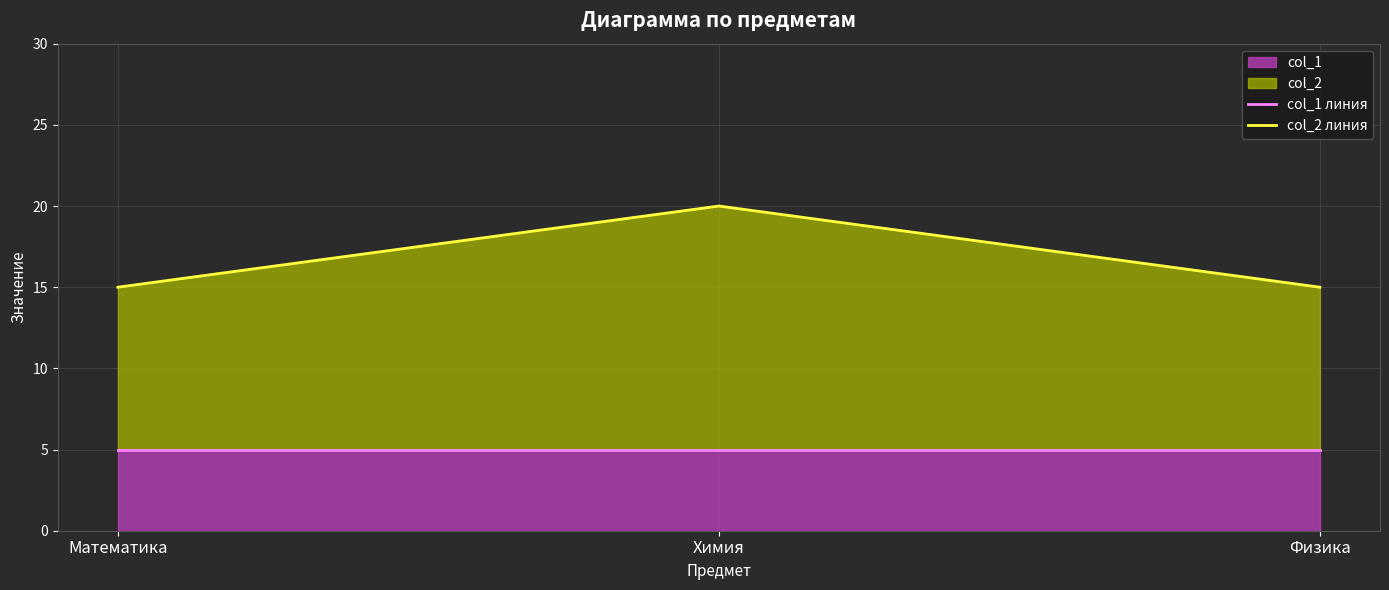

Rank the categories by col_1 линия value from highest to lowest.

Математика, Химия, Физика